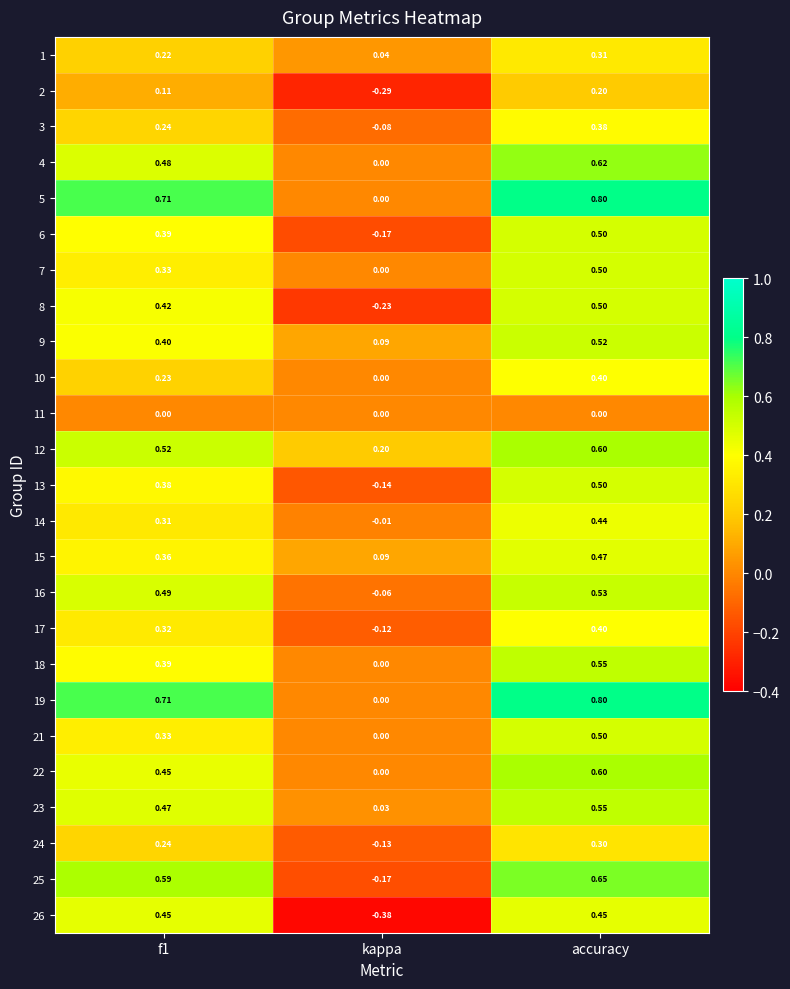

At which label does 13 reach its minimum?

kappa